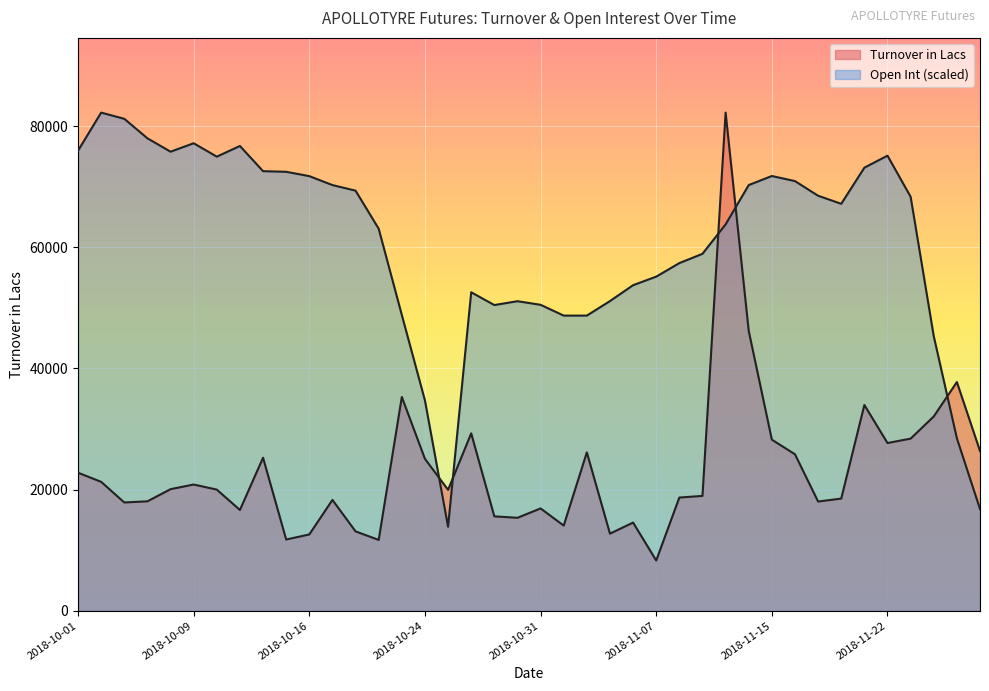

How many intersections are there between Open Int and Turnover in Lacs?

5